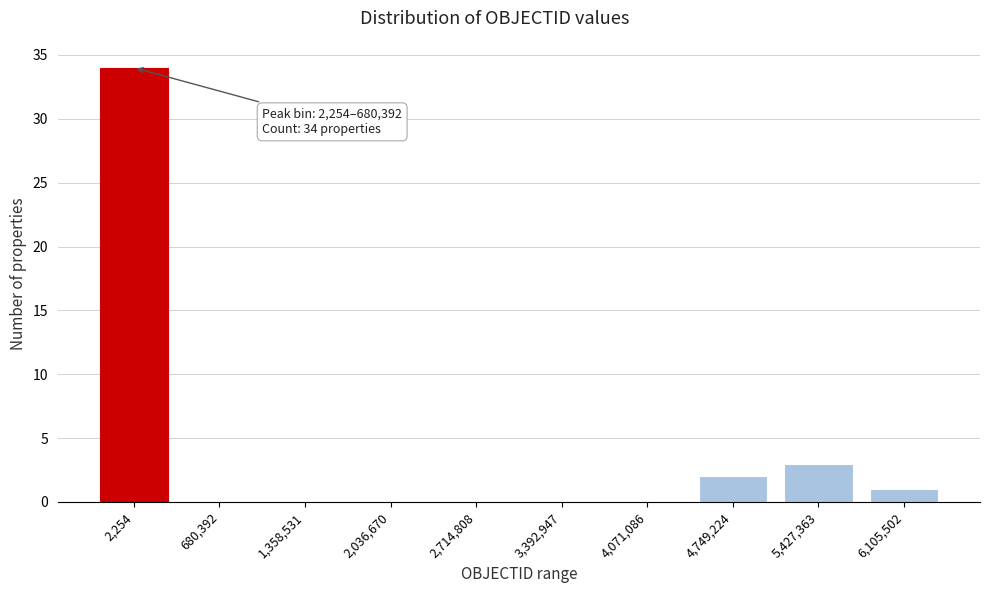

Reading left to right, what are all the values shown in this chart?

2,254=34	680,392=0	1,358,531=0	2,036,670=0	2,714,808=0	3,392,947=0	4,071,086=0	4,749,224=2	5,427,363=3	6,105,502=1